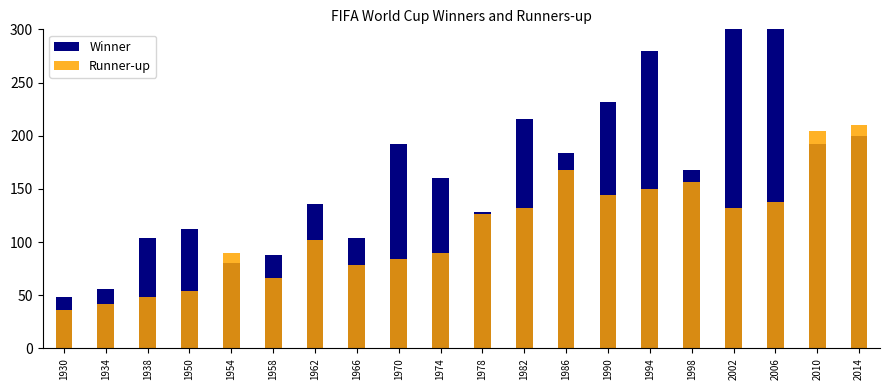

How many values in the Winner series are below 168?

10